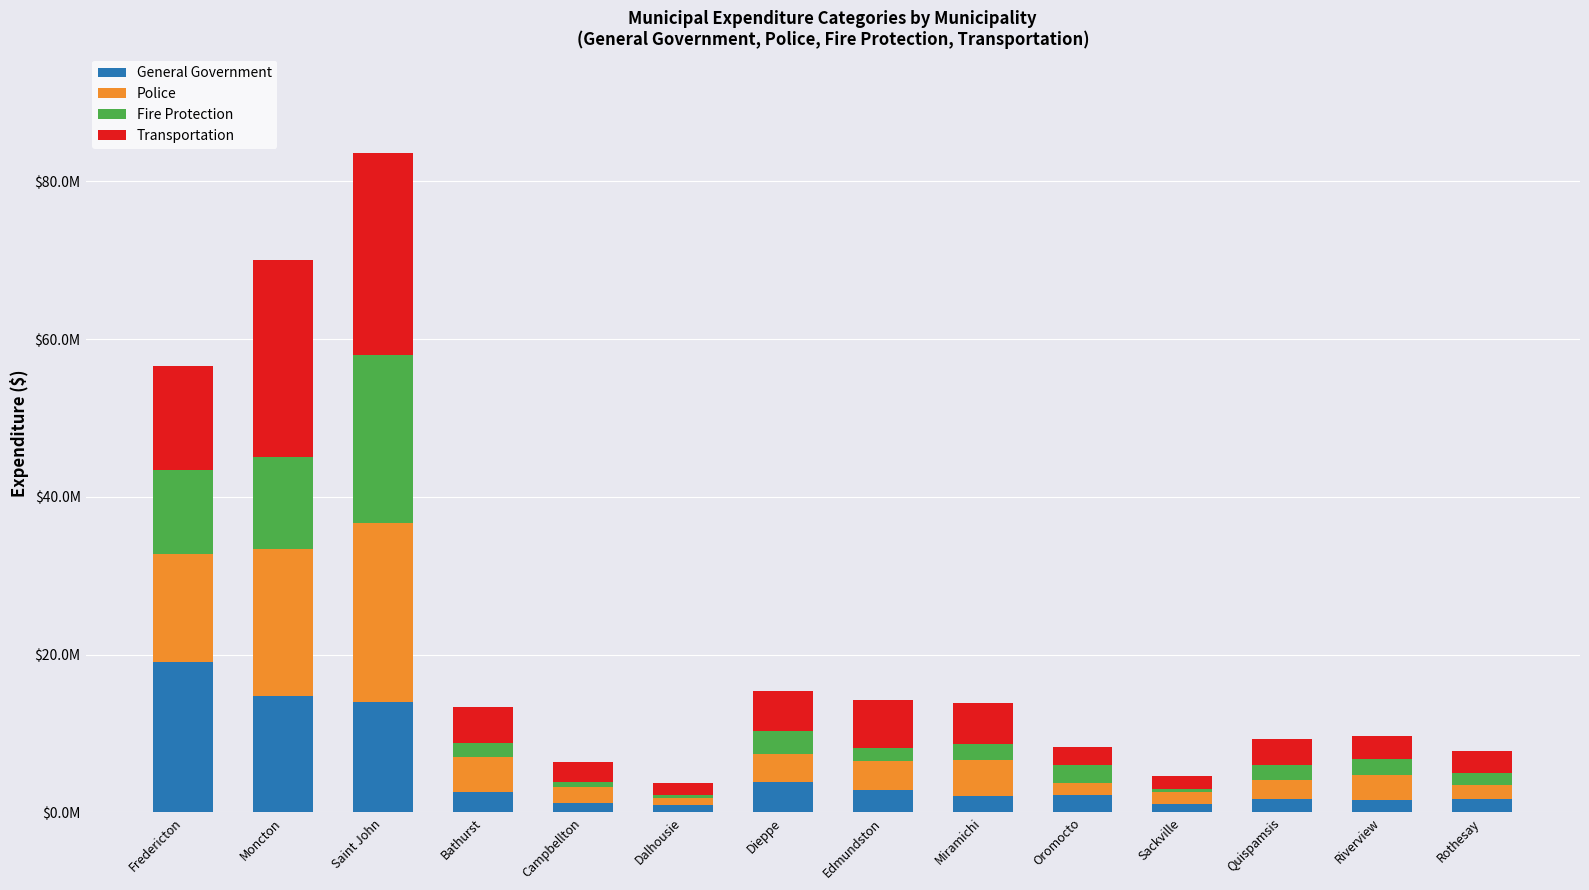

What is the label of the 1st bar from the left?

Fredericton